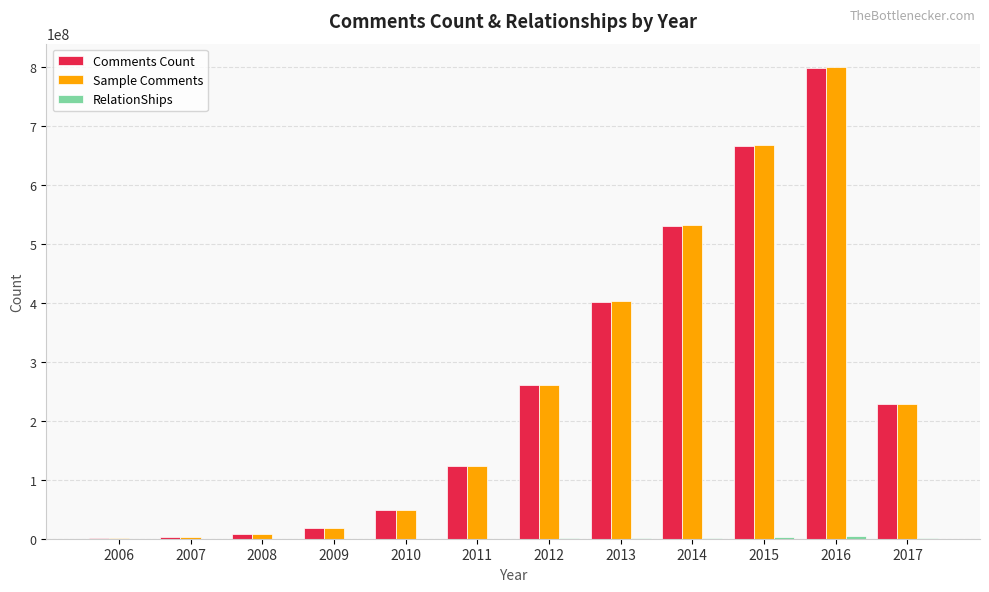

How many distinct data groups are displayed?

3